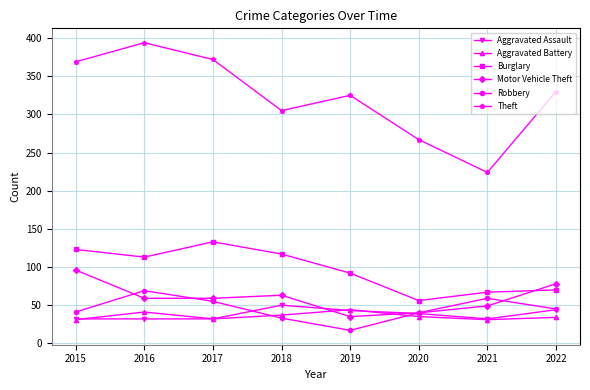

Which series has the largest total across all categories?

Theft